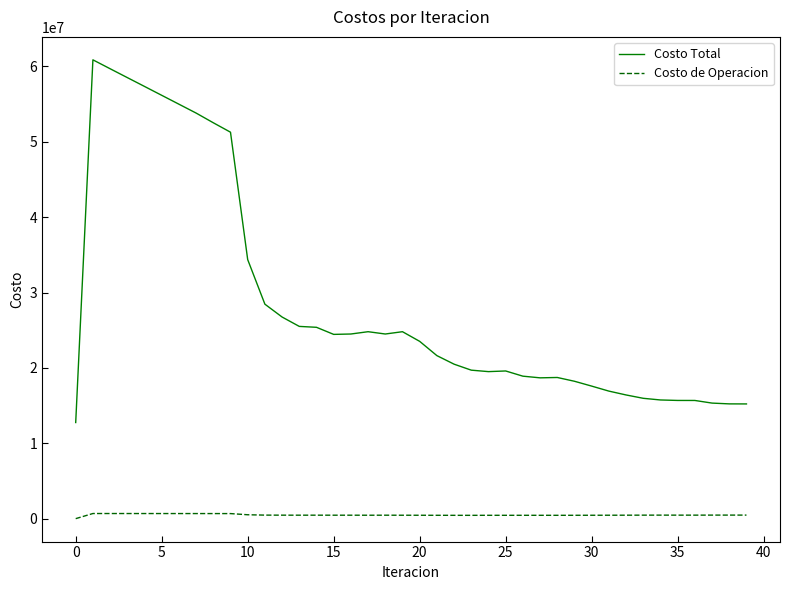

Rank the series by their average value, from lowest to highest.

Costo de Operacion, Costo Total